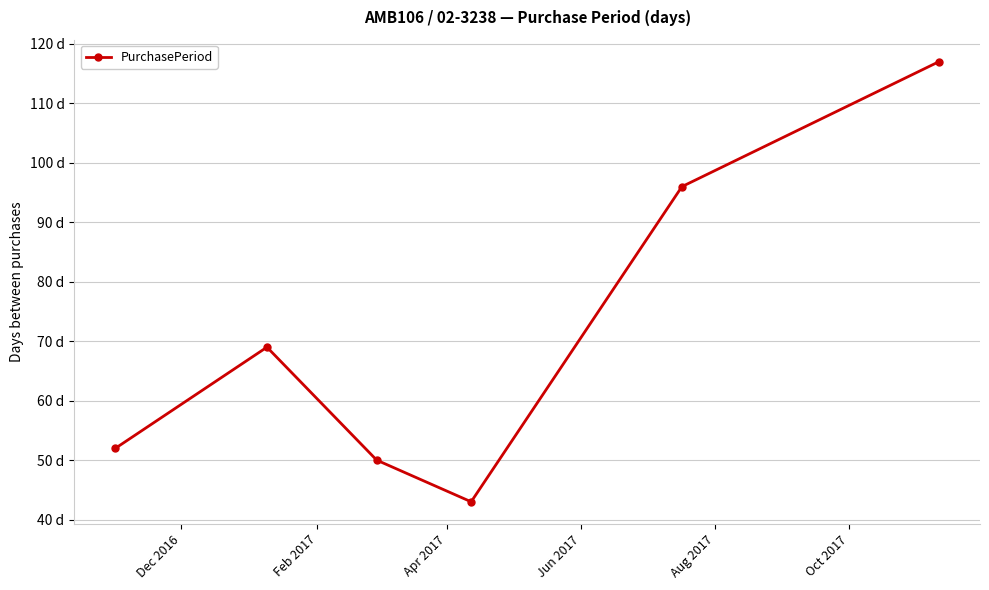

Does the chart have visible grid lines?

Yes